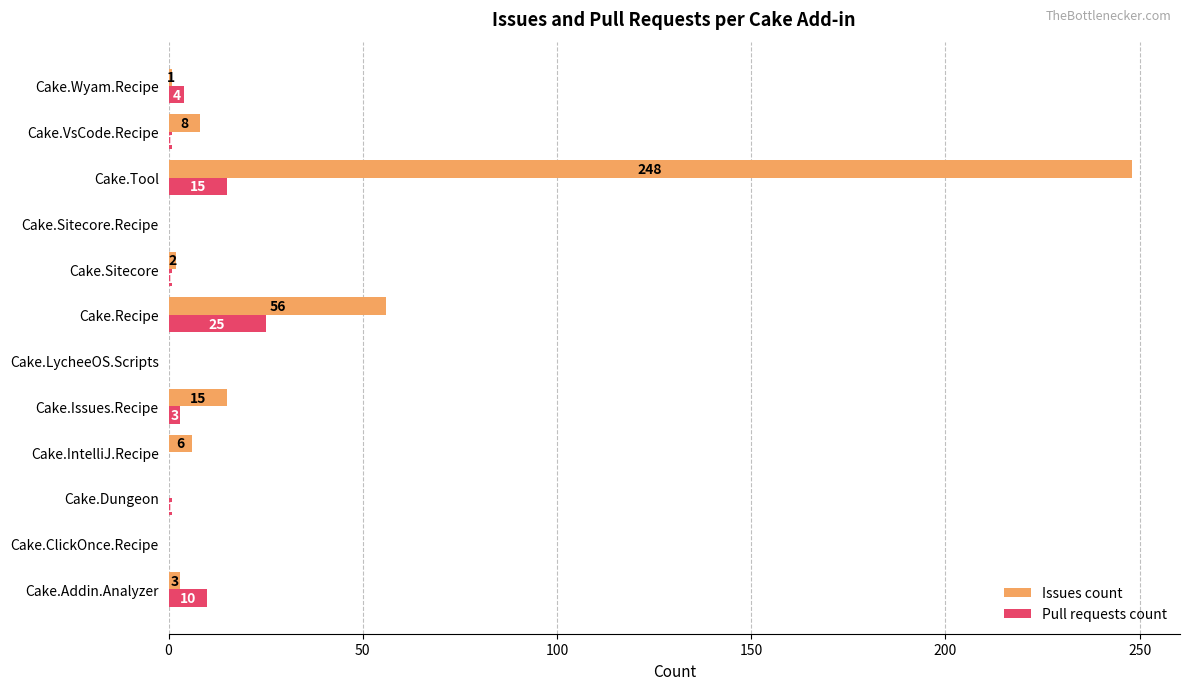

What is the total value across all series at Cake.Issues.Recipe?

18